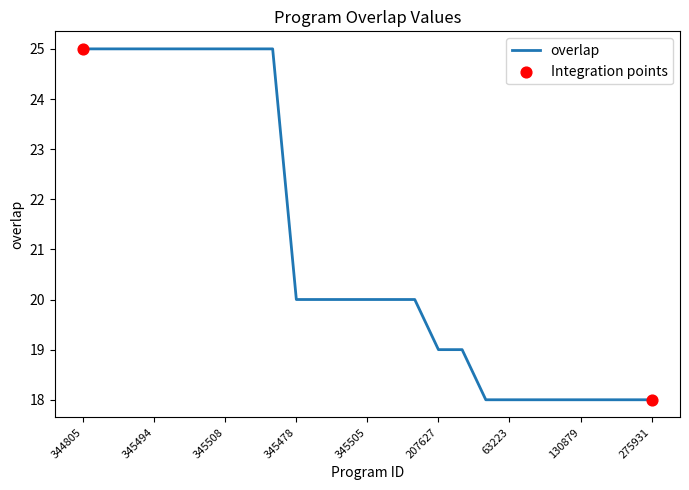

What is the difference between the maximum and minimum values?

7